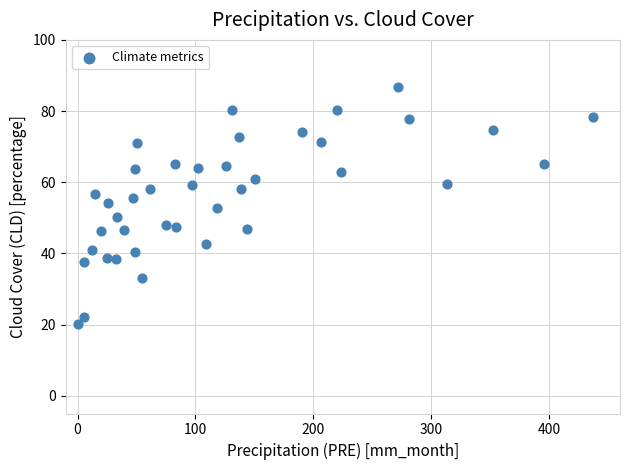

What is the range of Y values (max minus min)?

66.6